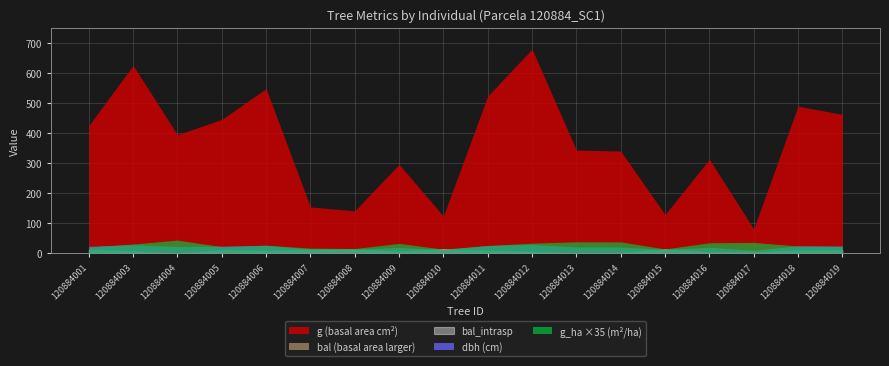

Which series has the widest spread of values?

g